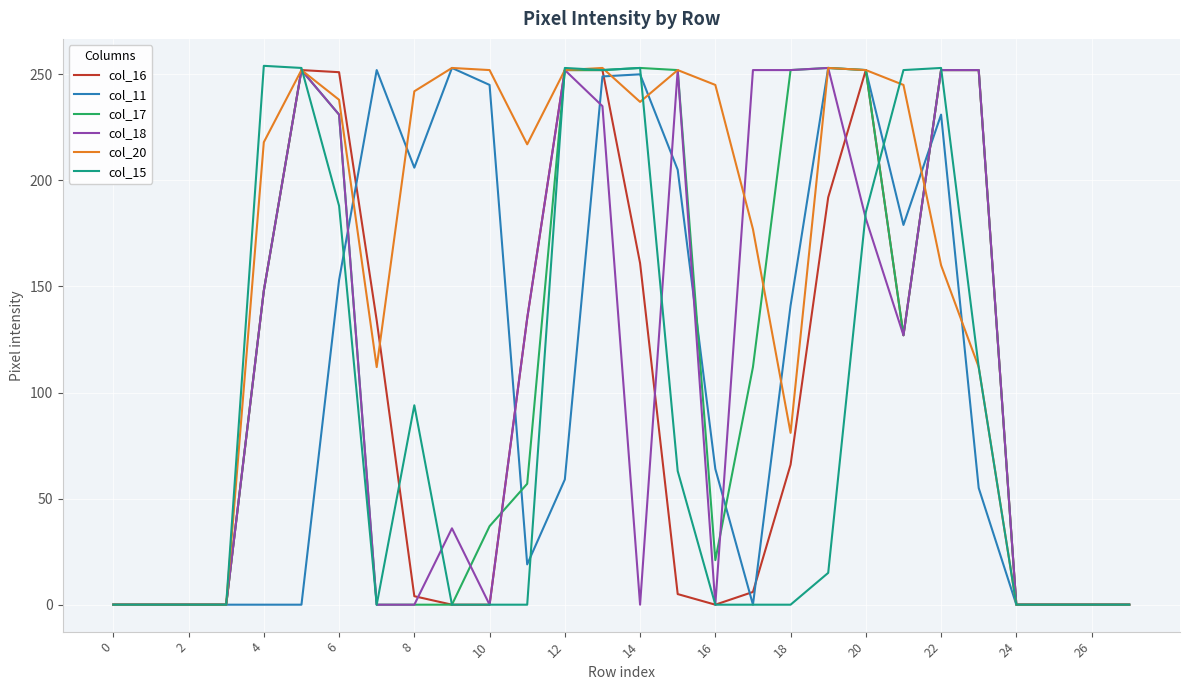

What is the maximum value for col_11?

253